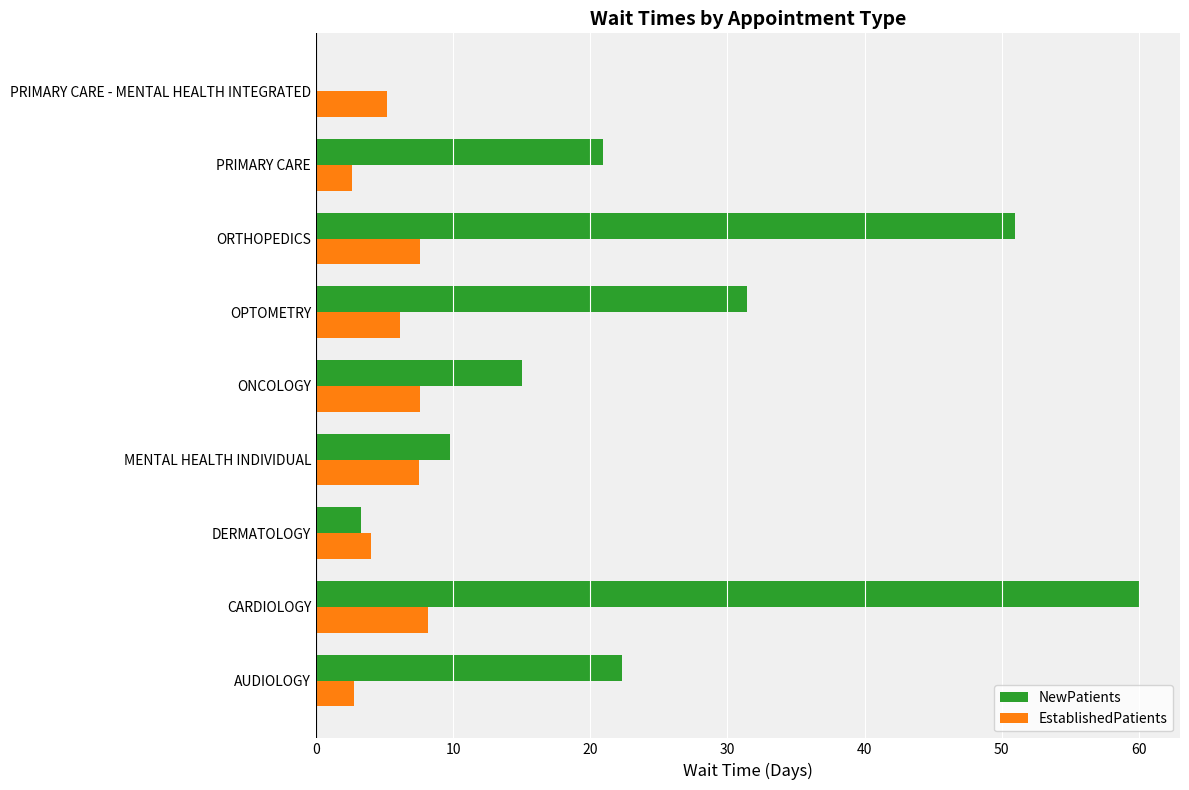

What is the sum of all NewPatients values?

213.7